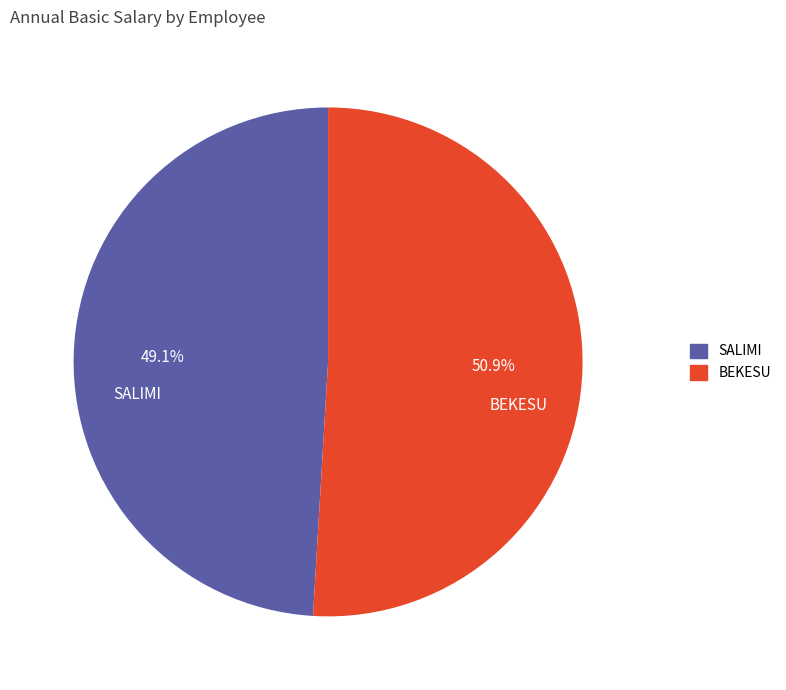

How many segments does this pie chart have?

2